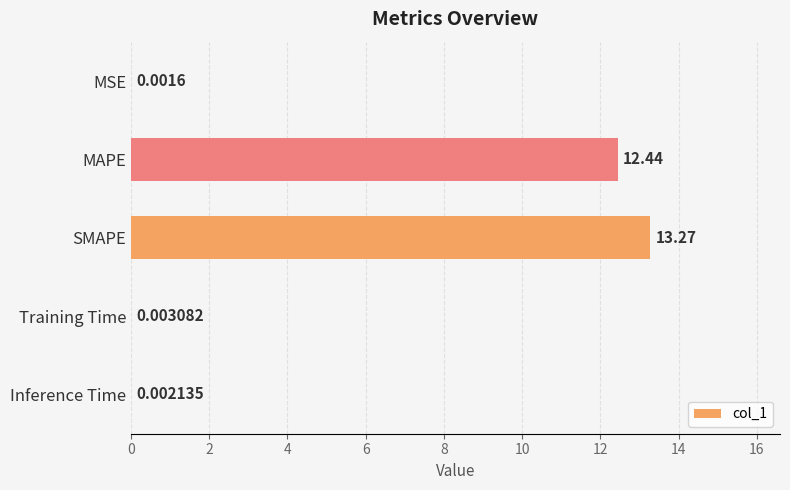

What is the sum of the values at MAPE and Inference Time?

12.4